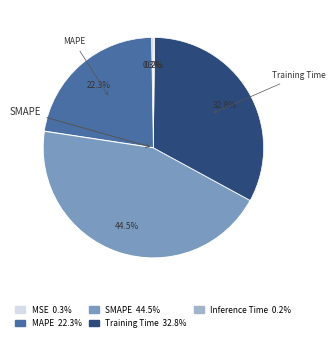

To the nearest percent, what percentage of the pie is MAPE?

22%